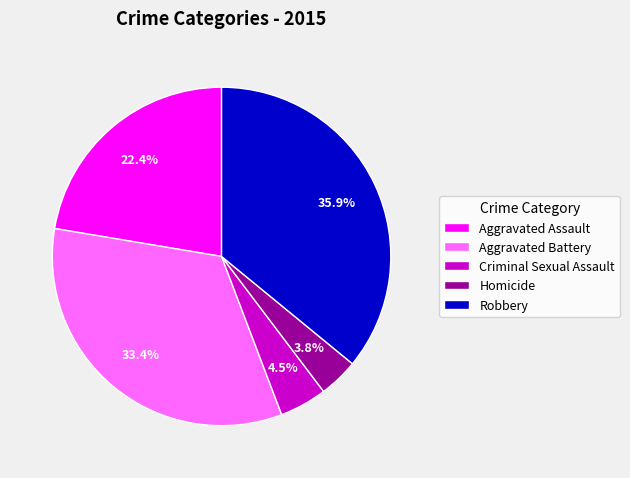

Which category has the smallest portion of the pie?

Homicide